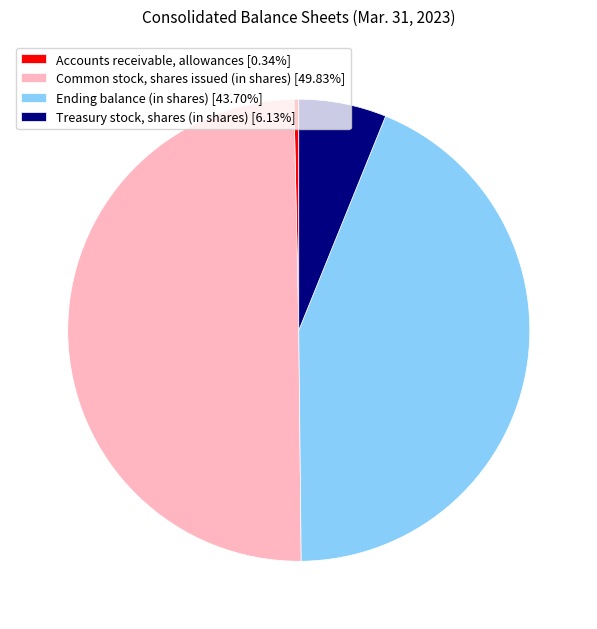

Does Ending balance (in shares) represent more than half of the total?

No